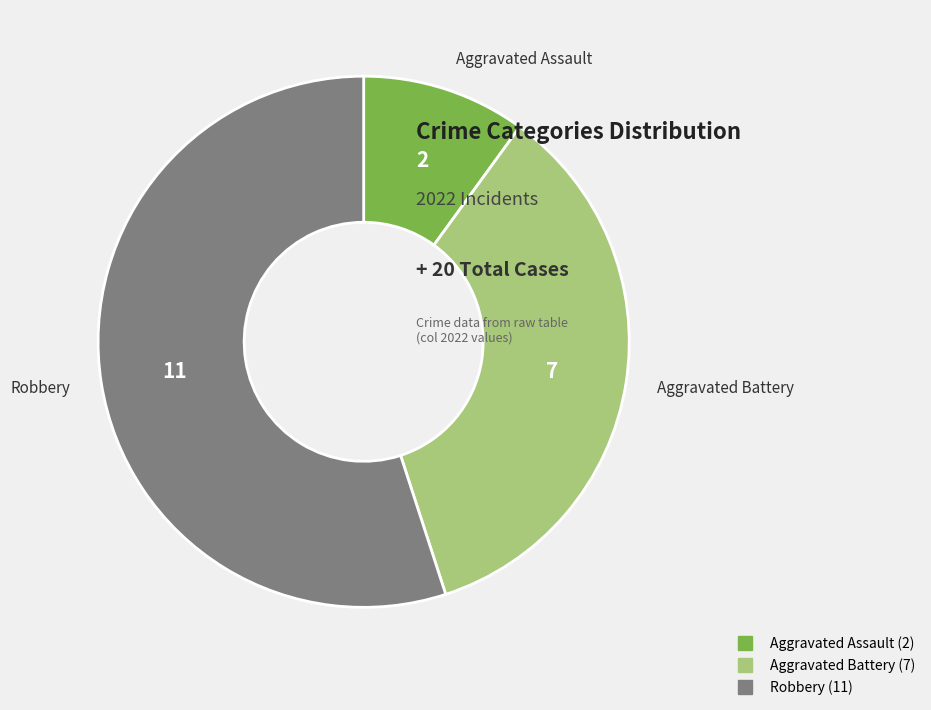

What is the ratio of the value at Aggravated Battery to the value at Aggravated Assault?

3.5